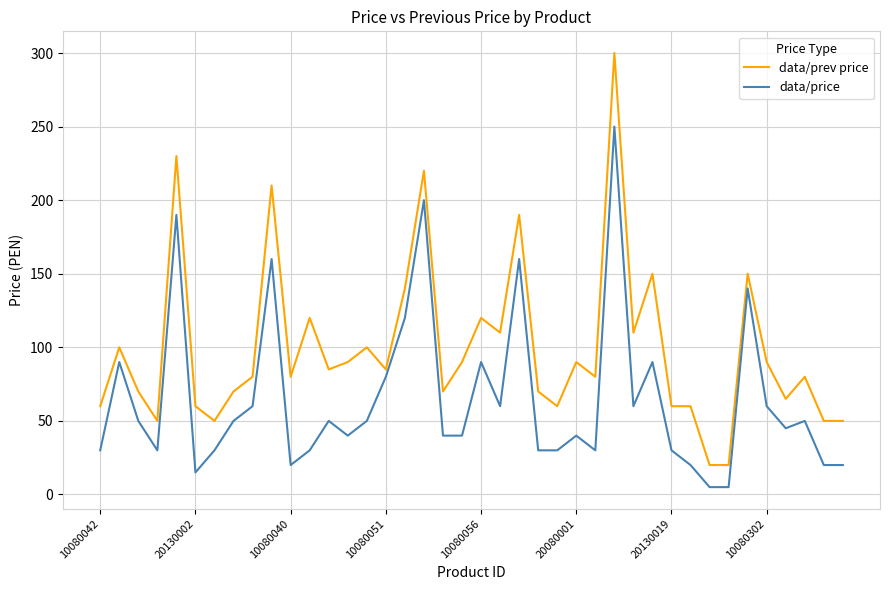

List the series in order of their peak value, lowest first.

data/price, data/prev price